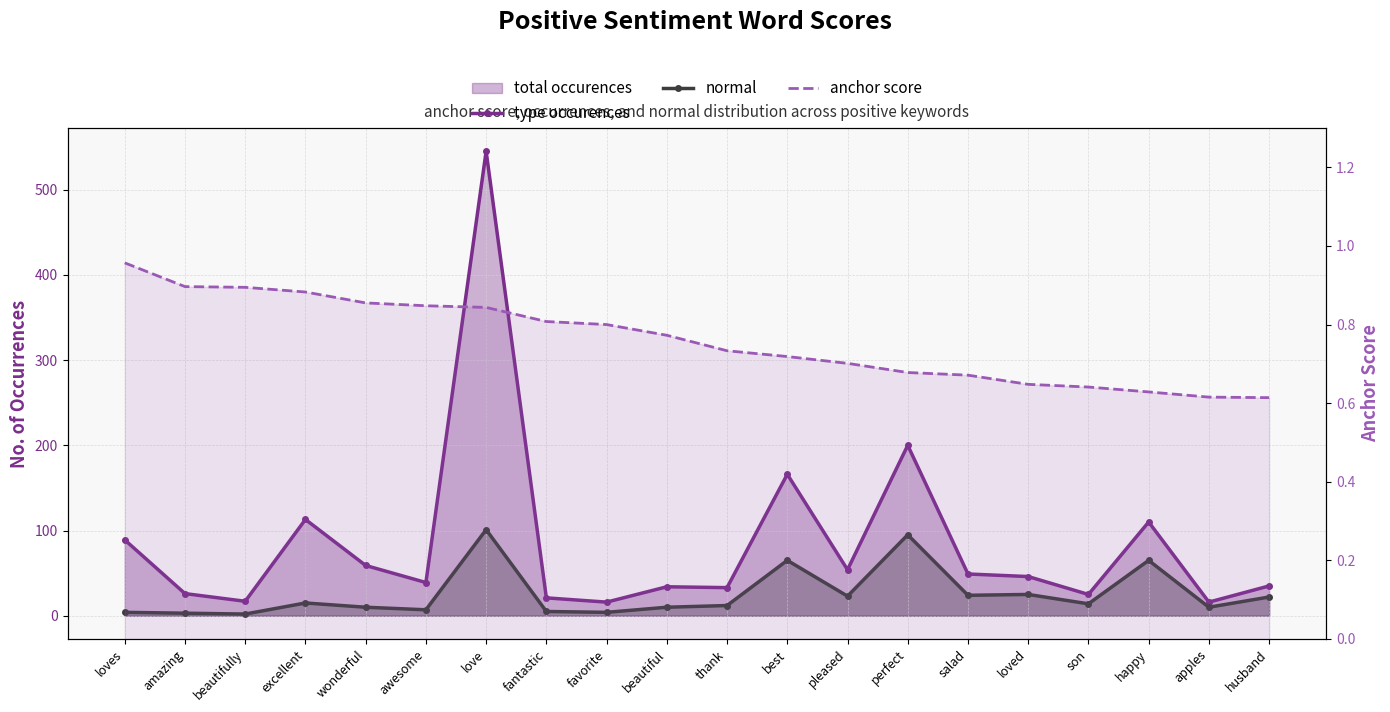

How many interior local valleys does the type occurences series have?

7